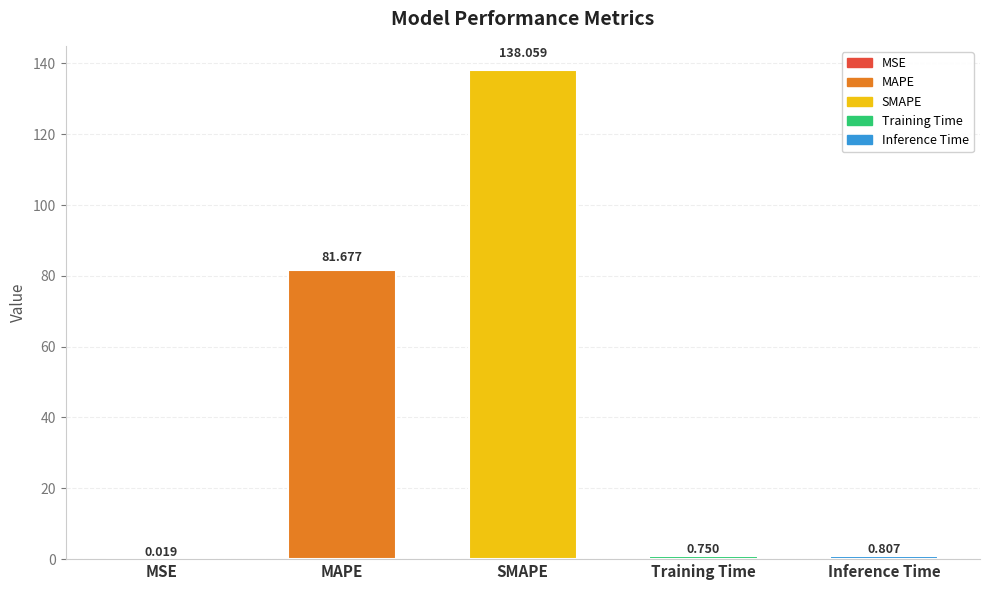

Between Training Time and Inference Time, which is larger?

Inference Time